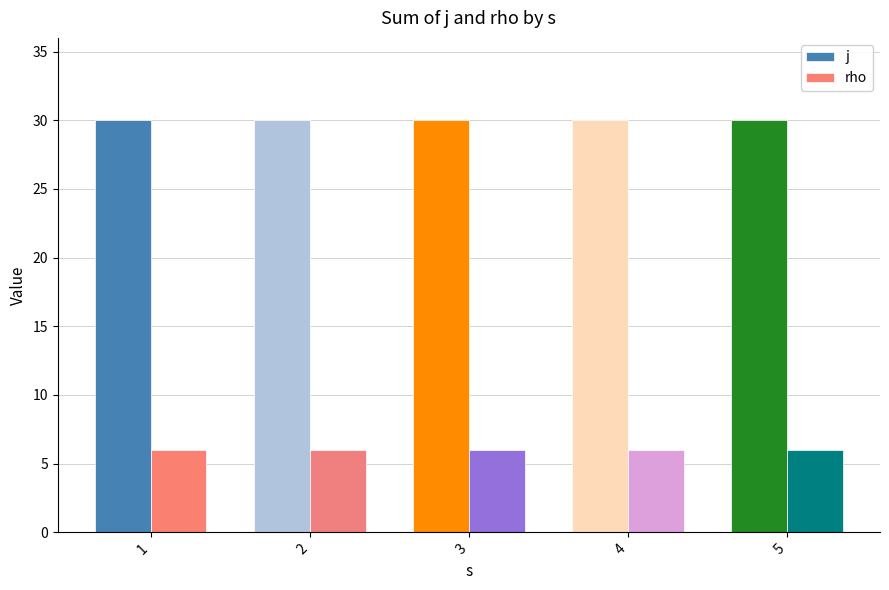

Rank the series by their maximum value, from highest to lowest.

j, rho